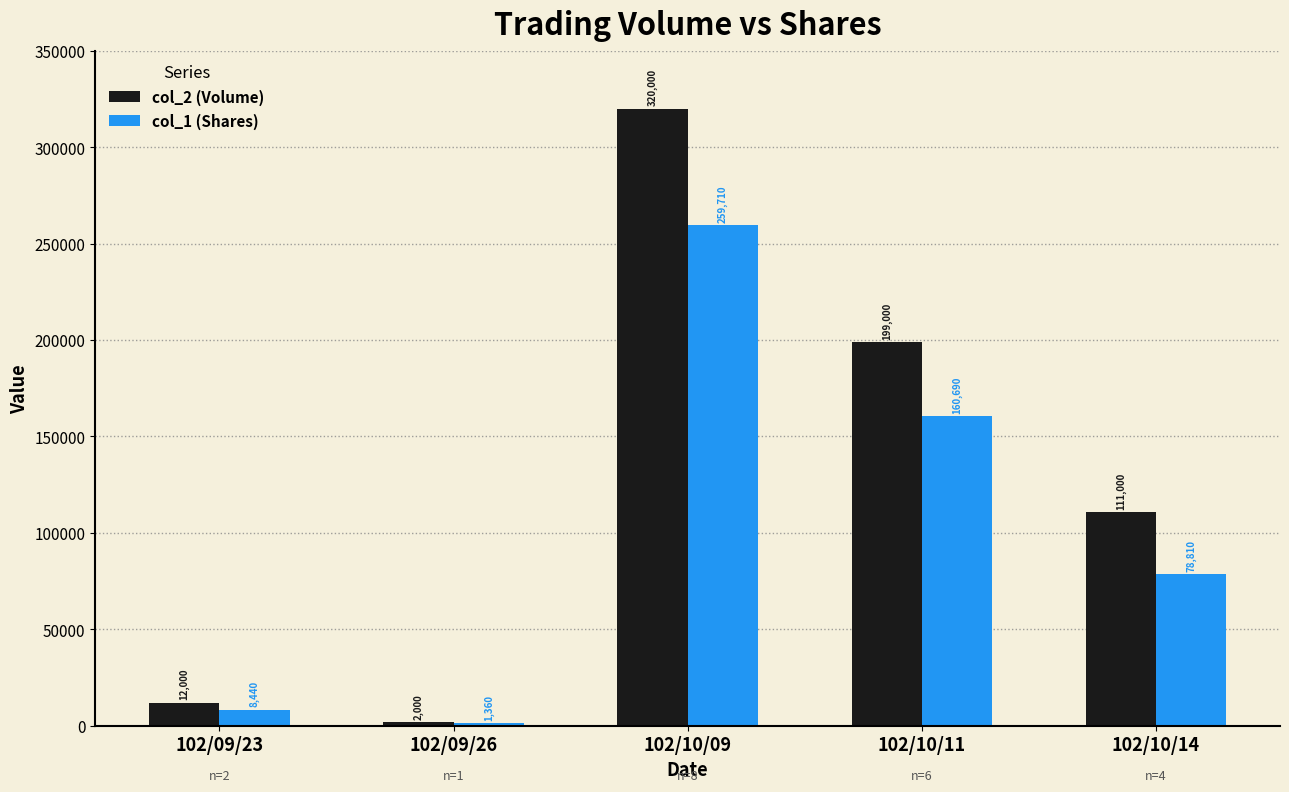

What is the total value across all series at 102/09/23?

20440